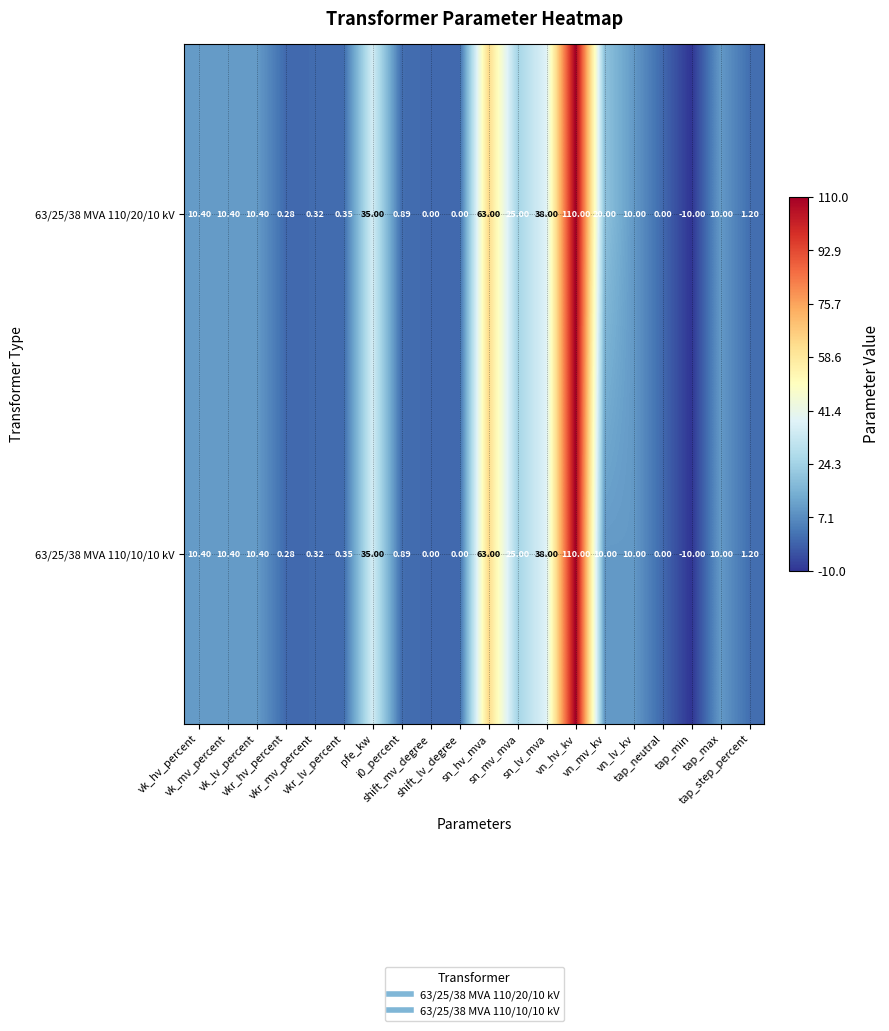

Count the number of categories in the chart.

20